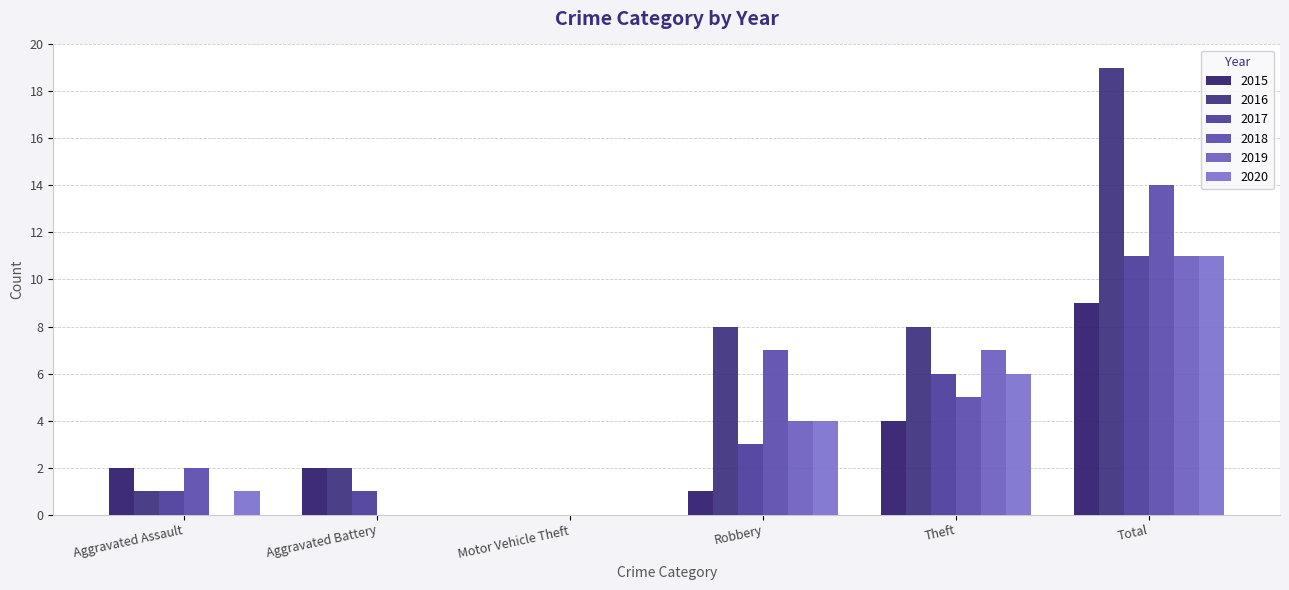

How many data points does each series have?

6